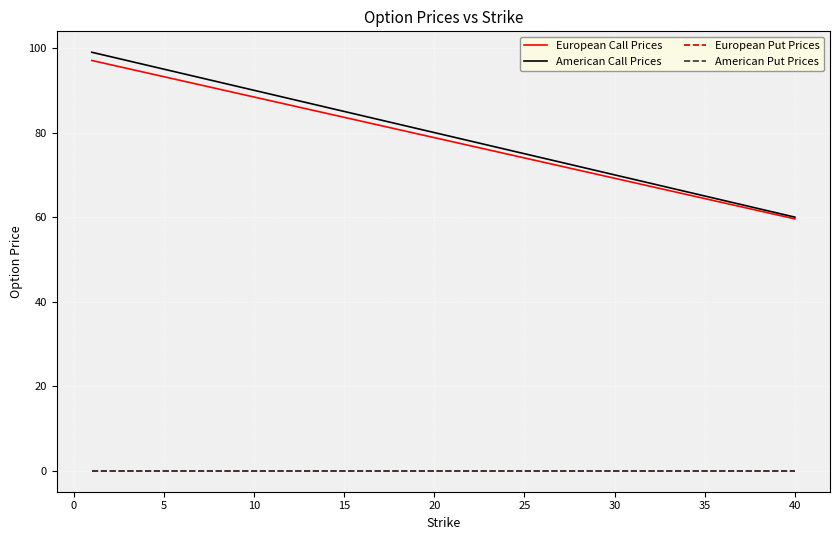

Does the chart have visible grid lines?

Yes